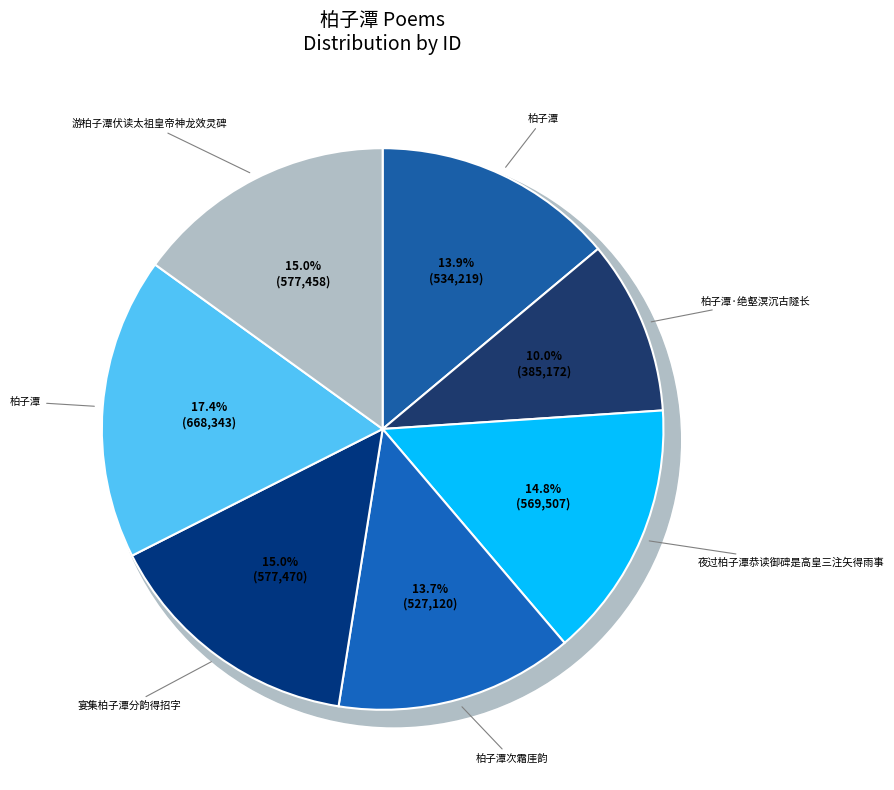

How many slices are in this pie chart?

7